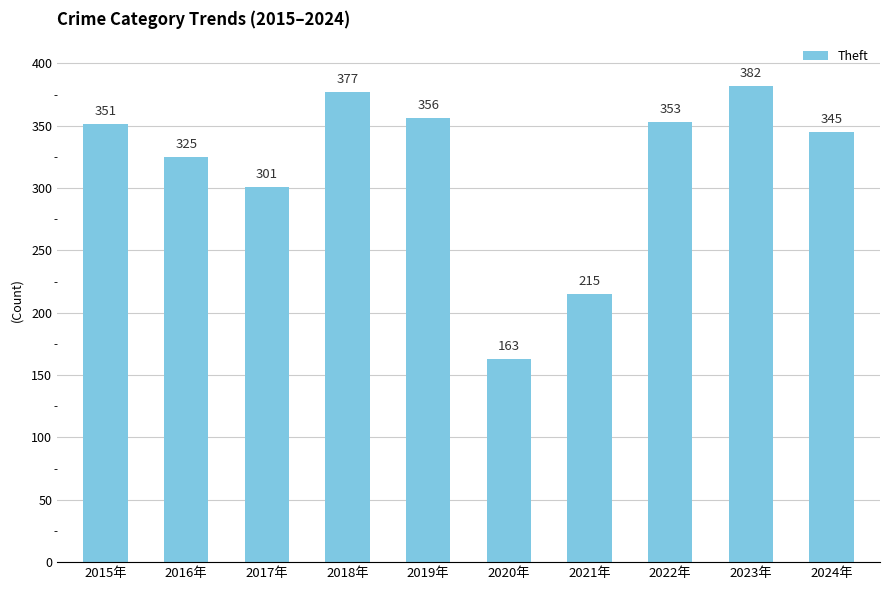

The chart shows a value of 127 at 2021年. True or false?

False